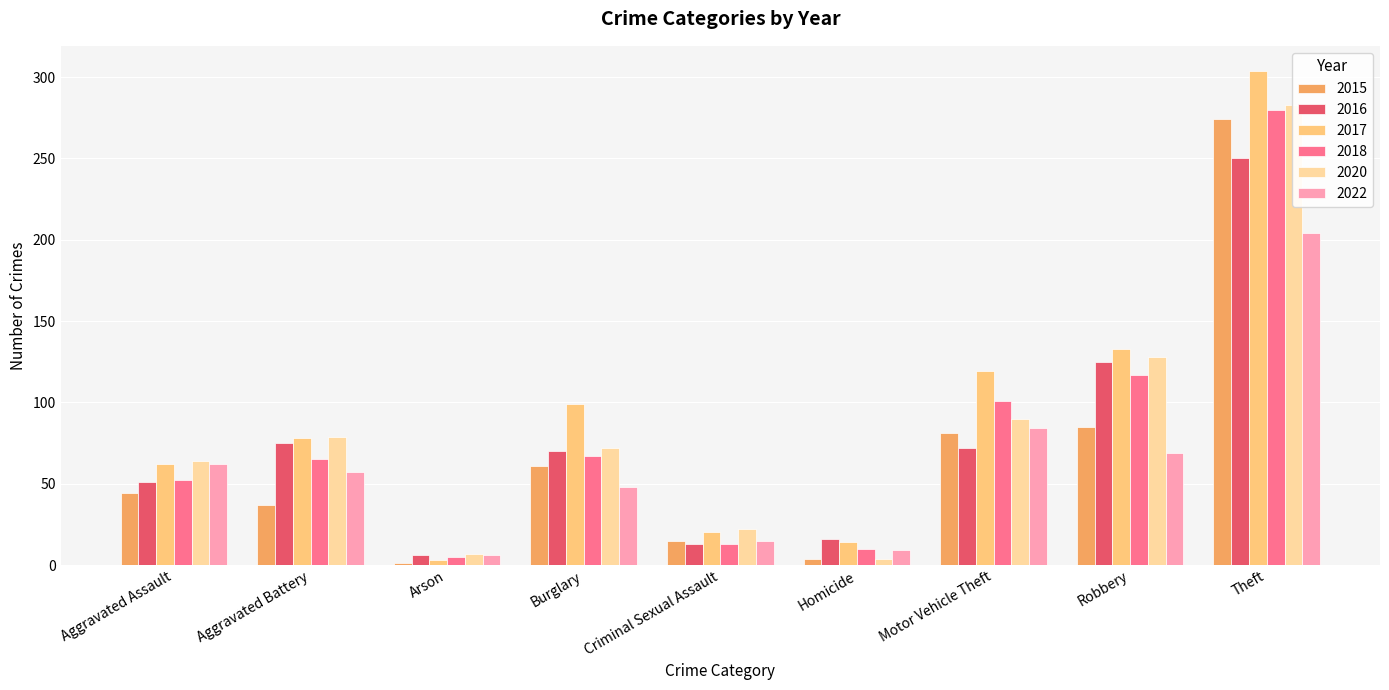

What is the label of the 2nd bar from the right?

Robbery